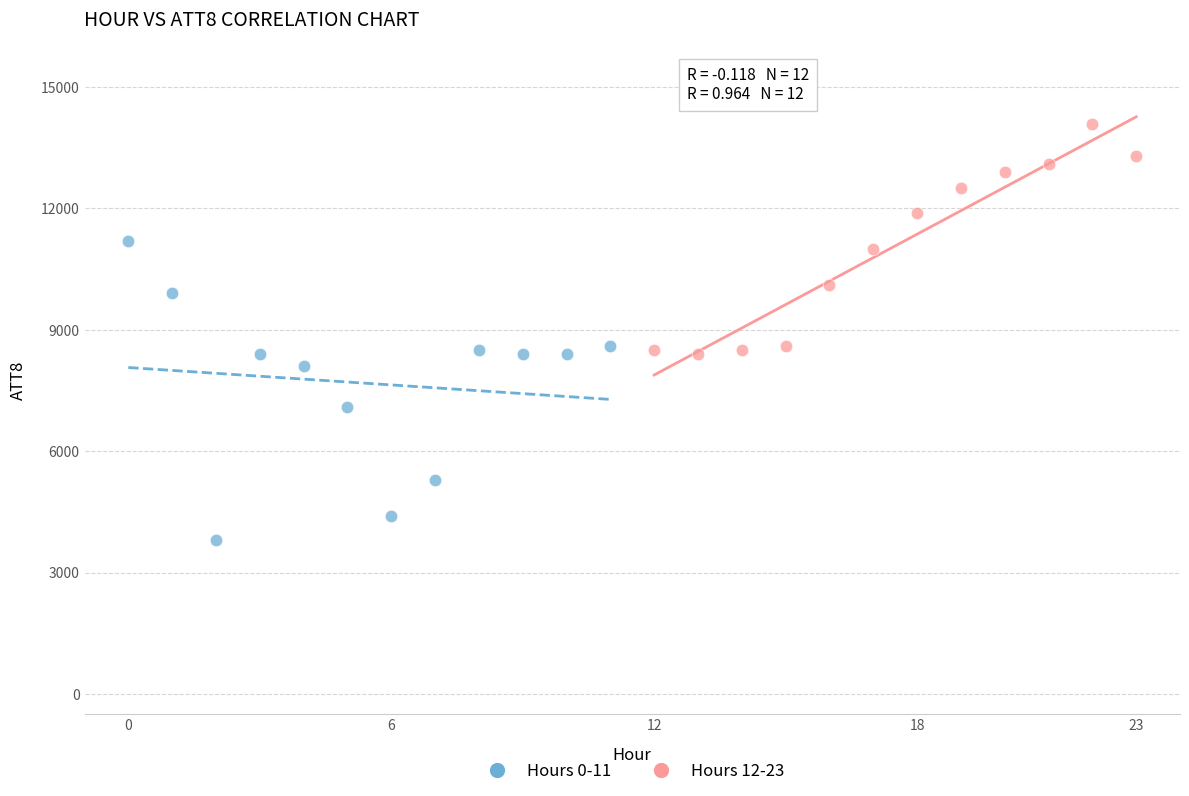

Which series contains the lowest Y value?

Hours 0-11